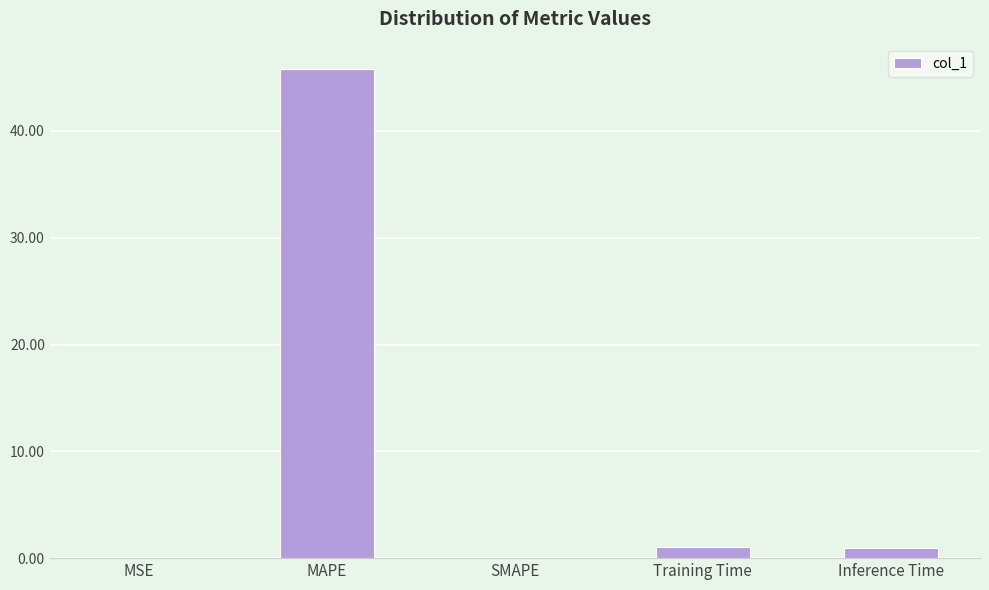

What is the maximum value shown in the chart?

45.8